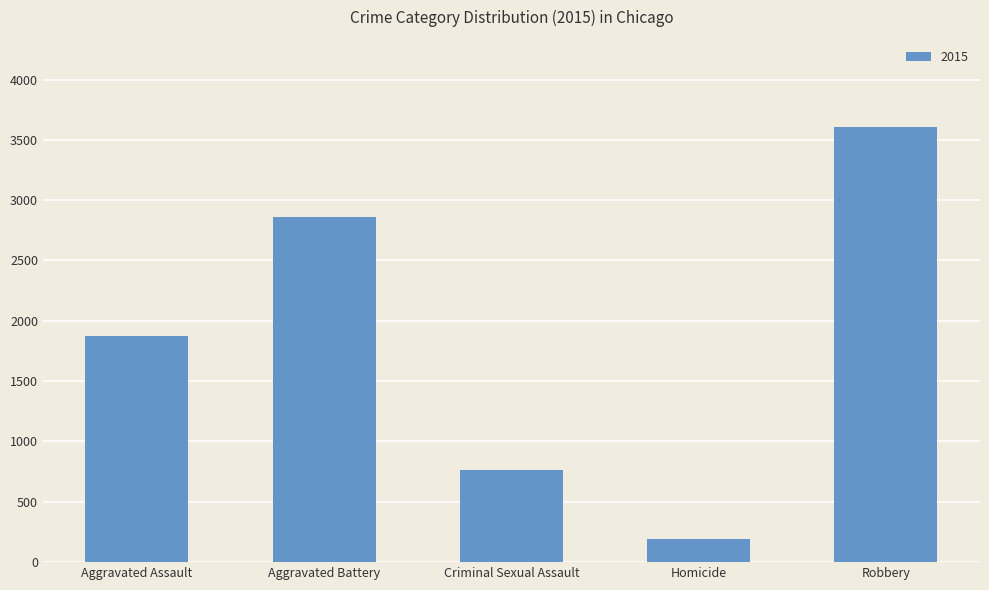

What value does the data have at Aggravated Battery, to the nearest 10?

2860